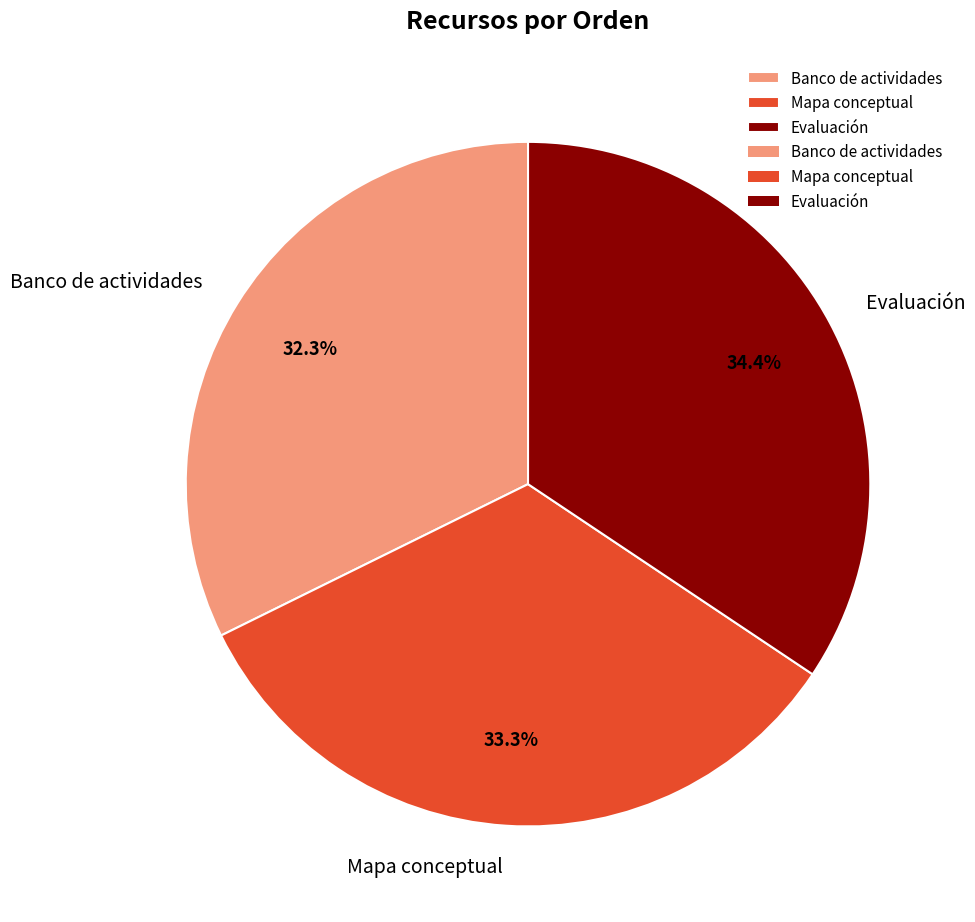

How many slices are in this pie chart?

3